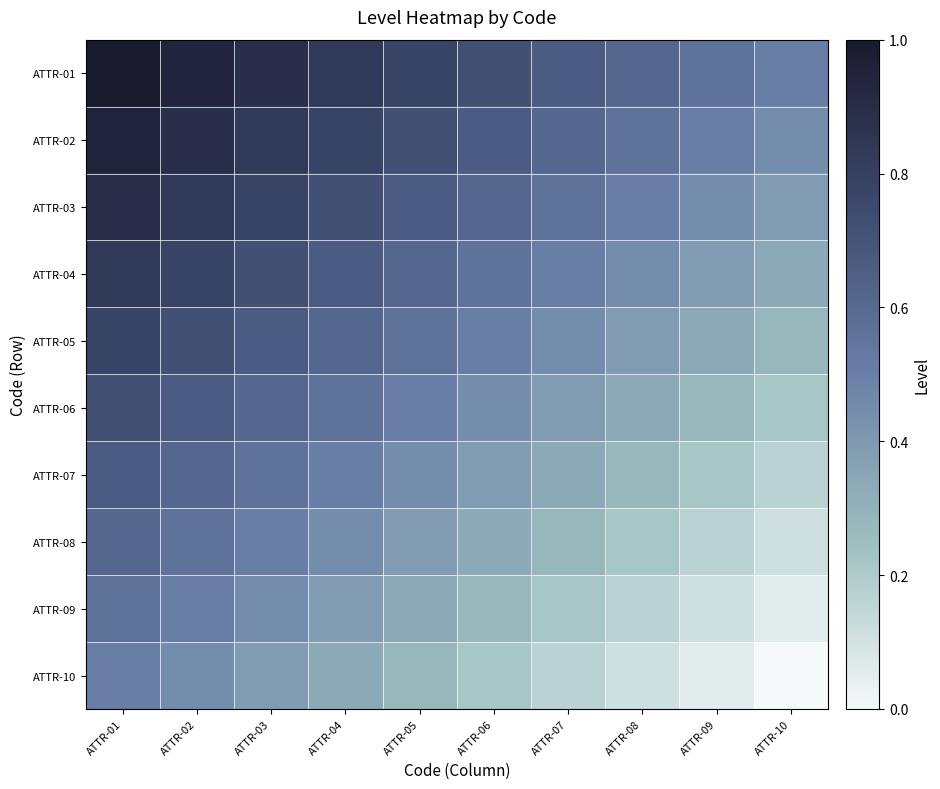

Reading left to right, transcribe all the data shown in this chart.

ATTR-01: ATTR-01=1.0	ATTR-02=0.9	ATTR-03=0.9	ATTR-04=0.8	ATTR-05=0.8	ATTR-06=0.7	ATTR-07=0.7	ATTR-08=0.6	ATTR-09=0.6	ATTR-10=0.5
ATTR-02: ATTR-01=0.9	ATTR-02=0.9	ATTR-03=0.8	ATTR-04=0.8	ATTR-05=0.7	ATTR-06=0.7	ATTR-07=0.6	ATTR-08=0.6	ATTR-09=0.5	ATTR-10=0.4
ATTR-03: ATTR-01=0.9	ATTR-02=0.8	ATTR-03=0.8	ATTR-04=0.7	ATTR-05=0.7	ATTR-06=0.6	ATTR-07=0.6	ATTR-08=0.5	ATTR-09=0.4	ATTR-10=0.4
ATTR-04: ATTR-01=0.8	ATTR-02=0.8	ATTR-03=0.7	ATTR-04=0.7	ATTR-05=0.6	ATTR-06=0.6	ATTR-07=0.5	ATTR-08=0.4	ATTR-09=0.4	ATTR-10=0.3
ATTR-05: ATTR-01=0.8	ATTR-02=0.7	ATTR-03=0.7	ATTR-04=0.6	ATTR-05=0.6	ATTR-06=0.5	ATTR-07=0.4	ATTR-08=0.4	ATTR-09=0.3	ATTR-10=0.3
ATTR-06: ATTR-01=0.7	ATTR-02=0.7	ATTR-03=0.6	ATTR-04=0.6	ATTR-05=0.5	ATTR-06=0.4	ATTR-07=0.4	ATTR-08=0.3	ATTR-09=0.3	ATTR-10=0.2
ATTR-07: ATTR-01=0.7	ATTR-02=0.6	ATTR-03=0.6	ATTR-04=0.5	ATTR-05=0.4	ATTR-06=0.4	ATTR-07=0.3	ATTR-08=0.3	ATTR-09=0.2	ATTR-10=0.2
ATTR-08: ATTR-01=0.6	ATTR-02=0.6	ATTR-03=0.5	ATTR-04=0.4	ATTR-05=0.4	ATTR-06=0.3	ATTR-07=0.3	ATTR-08=0.2	ATTR-09=0.2	ATTR-10=0.1
ATTR-09: ATTR-01=0.6	ATTR-02=0.5	ATTR-03=0.4	ATTR-04=0.4	ATTR-05=0.3	ATTR-06=0.3	ATTR-07=0.2	ATTR-08=0.2	ATTR-09=0.1	ATTR-10=0.1
ATTR-10: ATTR-01=0.5	ATTR-02=0.4	ATTR-03=0.4	ATTR-04=0.3	ATTR-05=0.3	ATTR-06=0.2	ATTR-07=0.2	ATTR-08=0.1	ATTR-09=0.1	ATTR-10=0.0